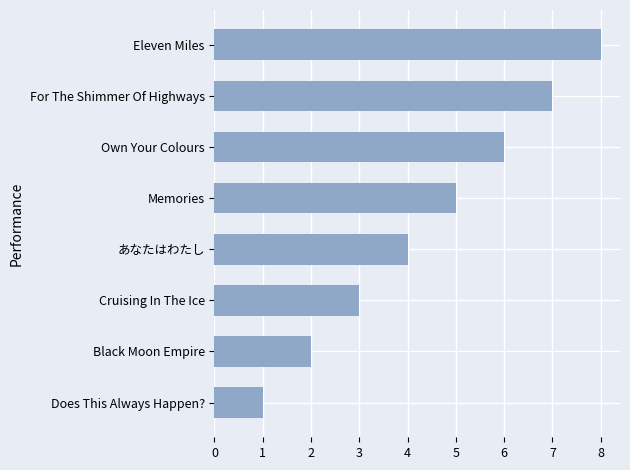

How many data points are less than 5?

4